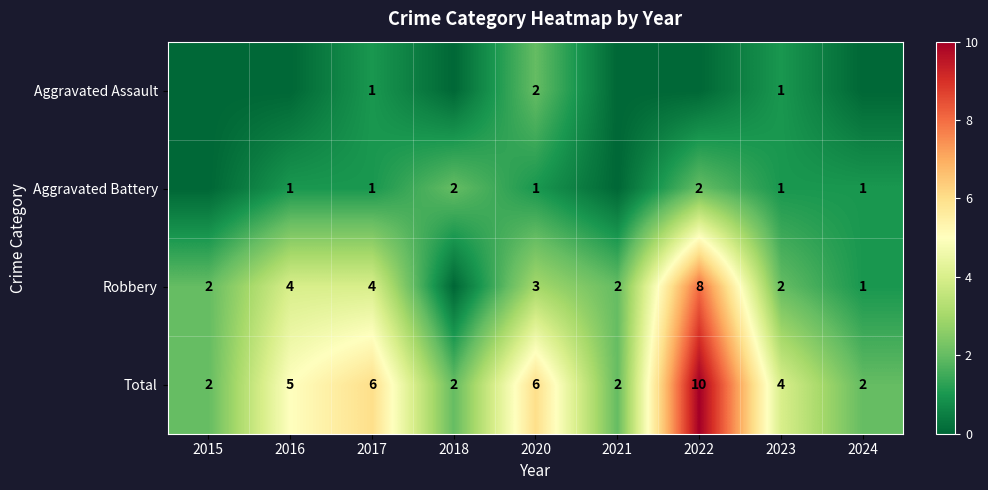

What is the total value across all series at 2017?

12